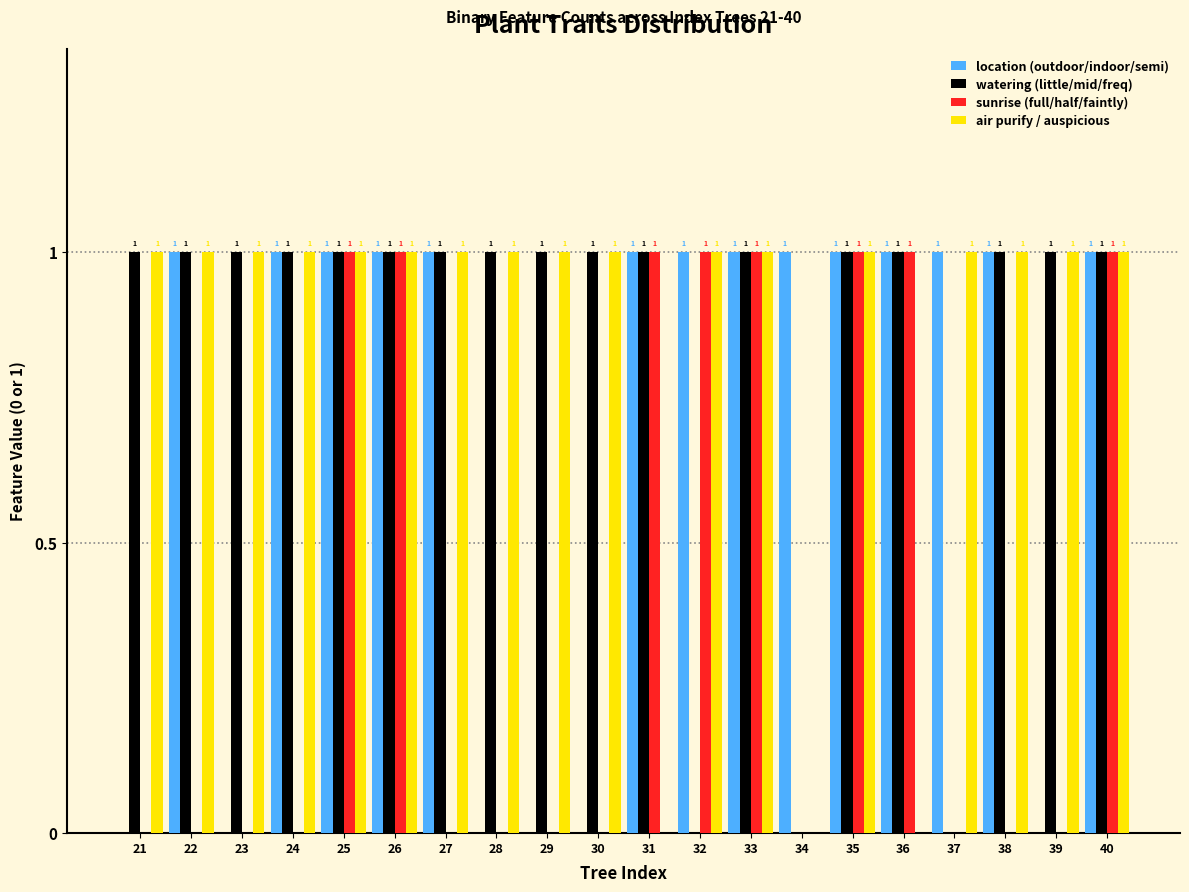

Reading left to right, transcribe all the data shown in this chart.

location (outdoor/indoor/semi): 21=0	22=1	23=0	24=1	25=1	26=1	27=1	28=0	29=0	30=0	31=1	32=1	33=1	34=1	35=1	36=1	37=1	38=1	39=0	40=1
watering (little/mid/freq): 21=1	22=1	23=1	24=1	25=1	26=1	27=1	28=1	29=1	30=1	31=1	32=0	33=1	34=0	35=1	36=1	37=0	38=1	39=1	40=1
sunrise (full/half/faintly): 21=0	22=0	23=0	24=0	25=1	26=1	27=0	28=0	29=0	30=0	31=1	32=1	33=1	34=0	35=1	36=1	37=0	38=0	39=0	40=1
air purify / auspicious: 21=1	22=1	23=1	24=1	25=1	26=1	27=1	28=1	29=1	30=1	31=0	32=1	33=1	34=0	35=1	36=0	37=1	38=1	39=1	40=1